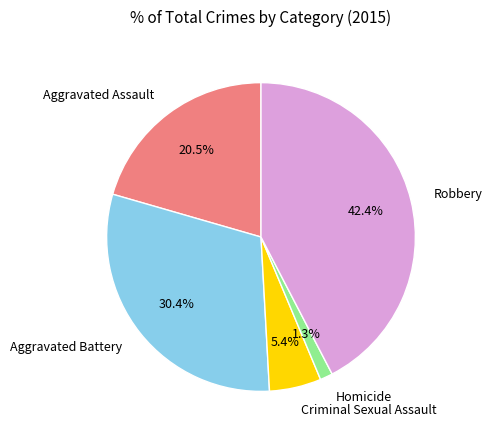

What is the ratio of the value at Robbery to the value at Aggravated Assault?

2.1